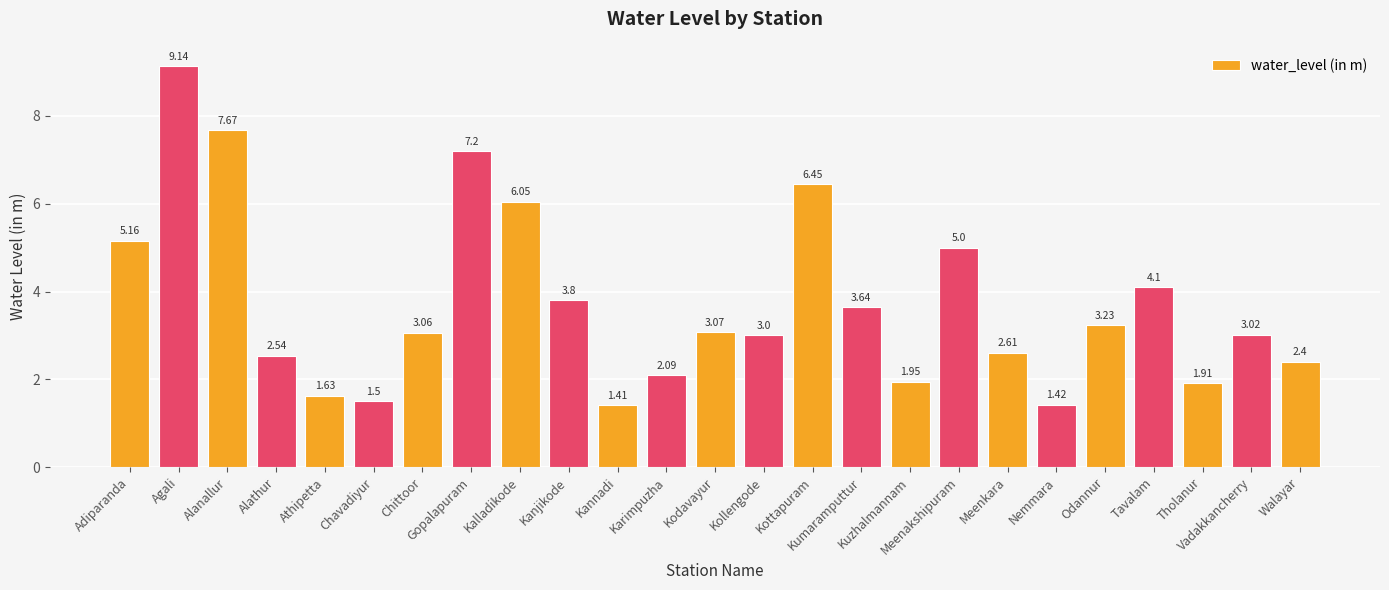

What is the label of the 5th bar from the right?

Odannur